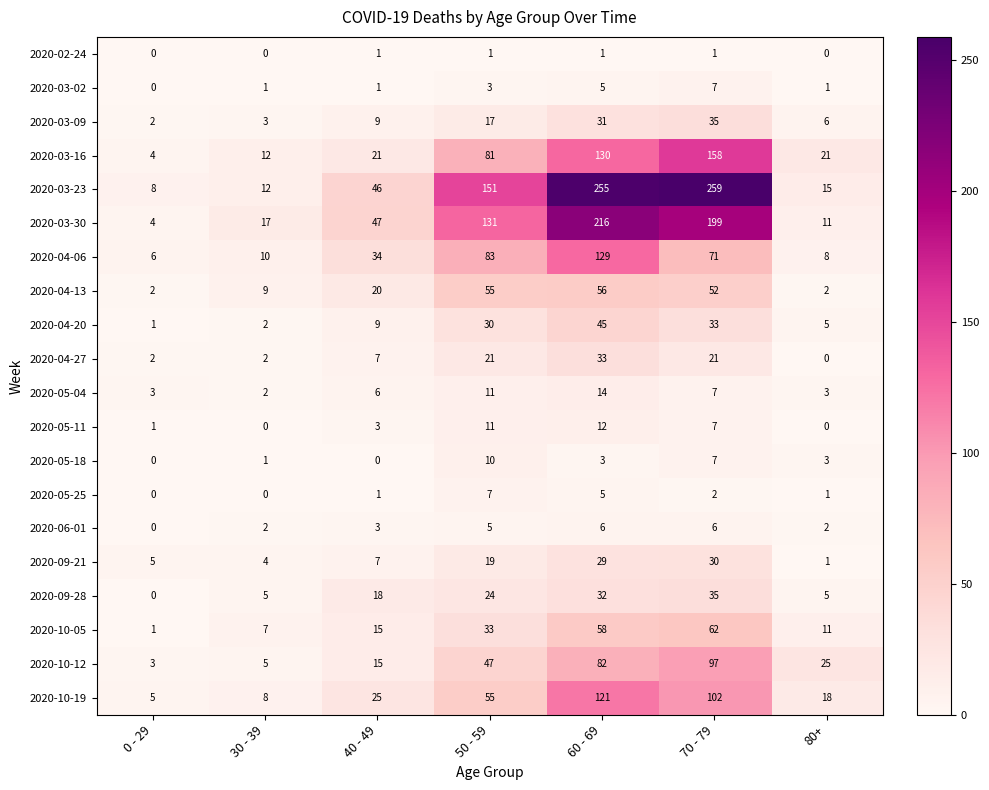

What is the greatest value displayed?

259